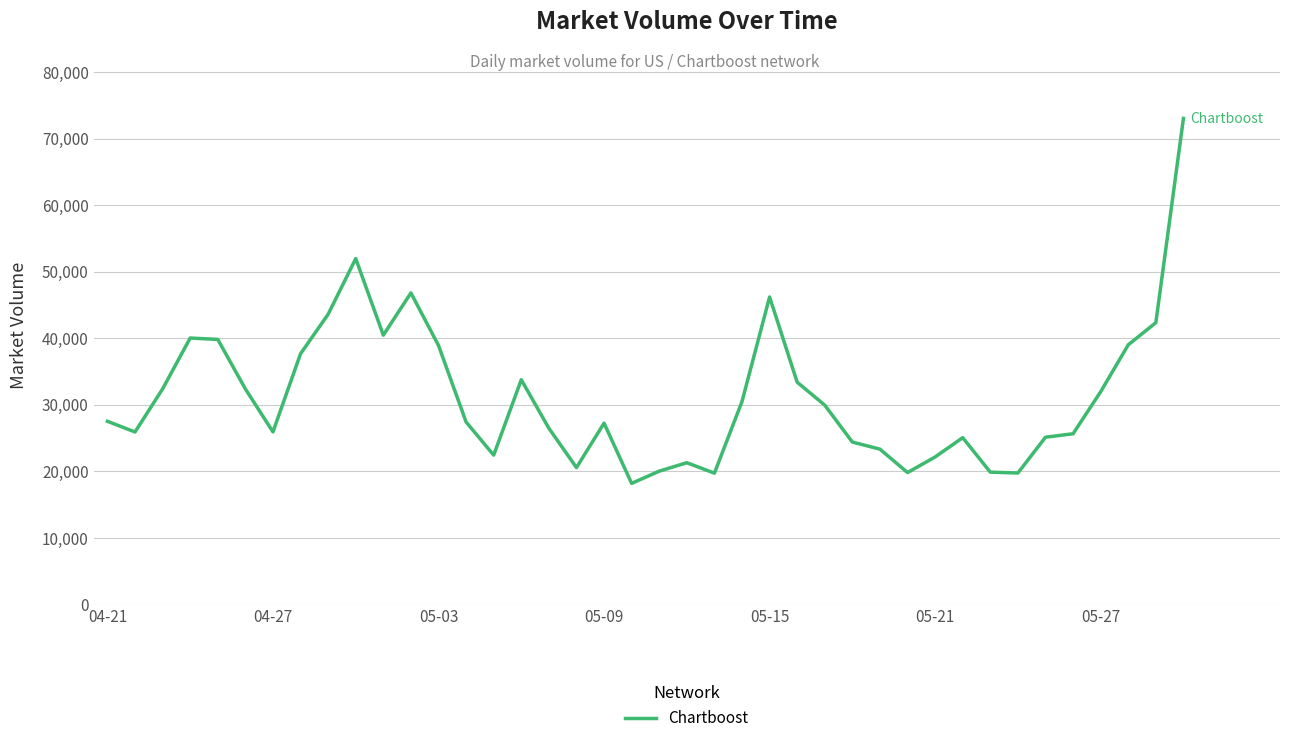

What is the greatest value displayed?

73019